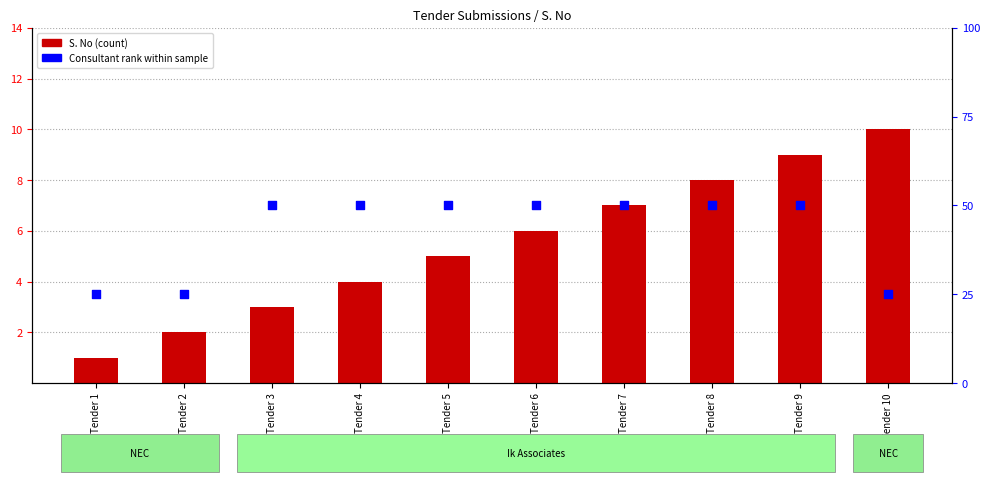

Is the value of Consultant rank (Ik=50, NEC=25) at Tender 4 greater than the value of S. No at Tender 3?

Yes